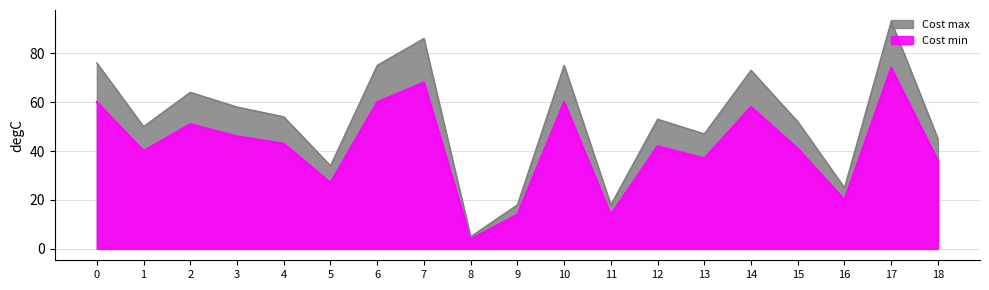

Is it true that Cost max equals 84 at 2?

False